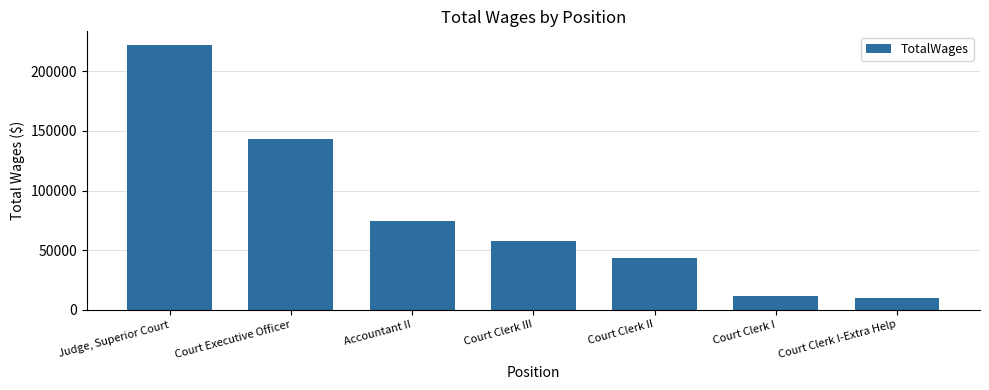

Reading right to left, transcribe all the data shown in this chart.

Court Clerk I-Extra Help=9783	Court Clerk I=11603	Court Clerk II=43517	Court Clerk III=57522	Accountant II=74219	Court Executive Officer=142998	Judge, Superior Court=222487